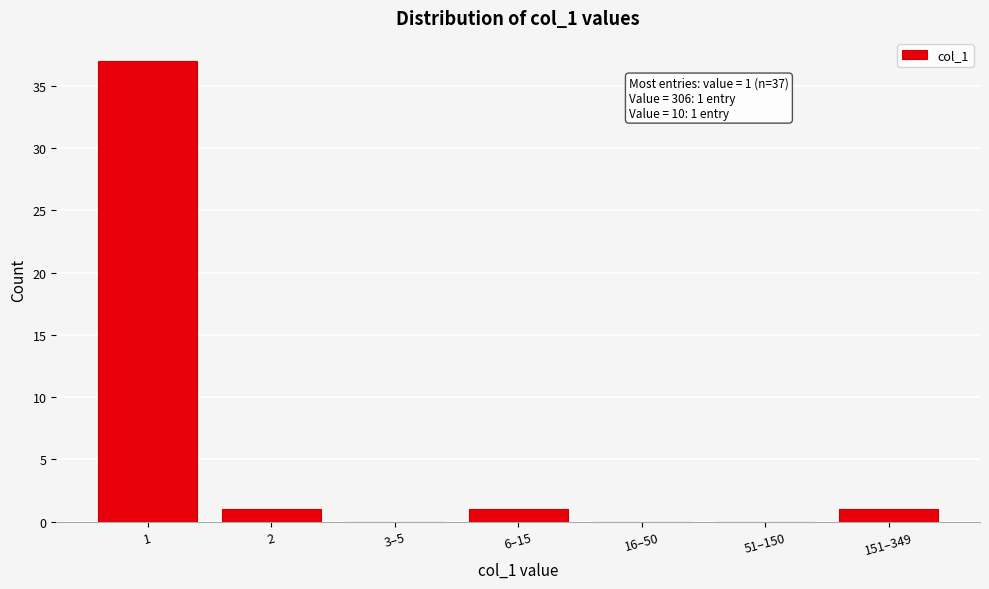

Reading left to right, transcribe all the data shown in this chart.

1=37	2=1	3–5=0	6–15=1	16–50=0	51–150=0	151–349=1